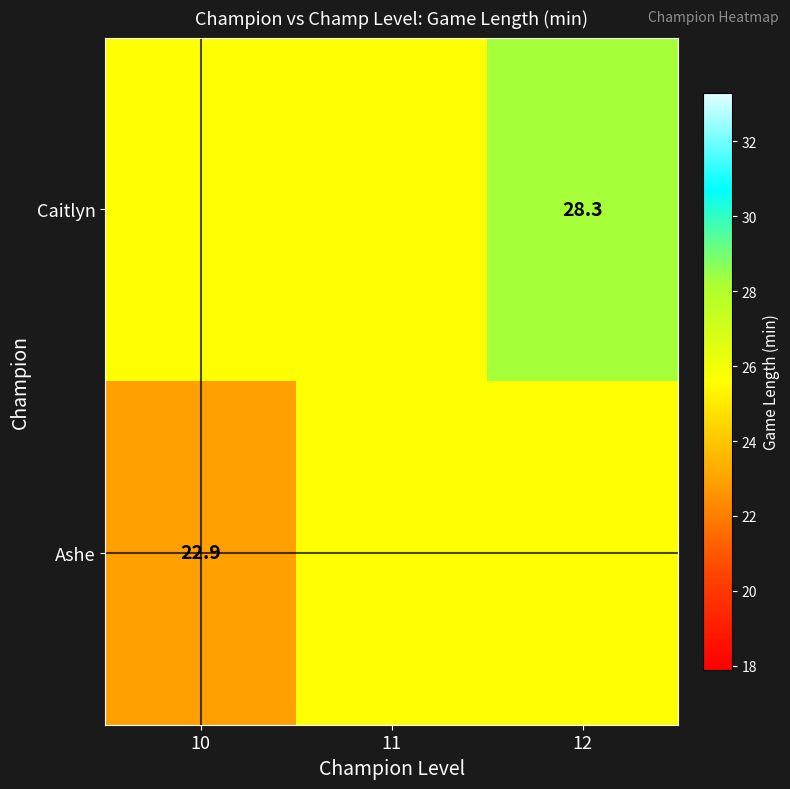

What is the smallest value displayed?

22.9